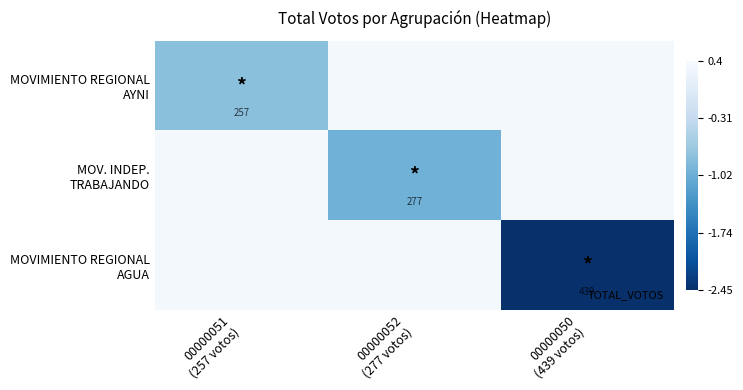

At which label does MOV. INDEP. TRABAJANDO first exceed 0?

00000051 (257 votos)